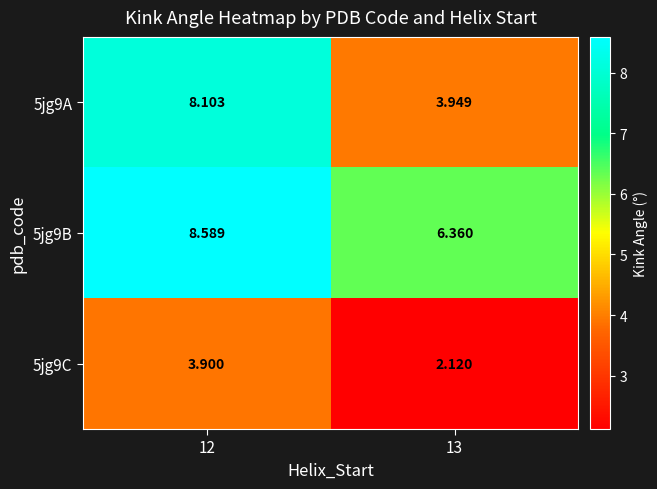

Is the value of 5jg9B at 12 greater than the value of 5jg9C at 13?

Yes